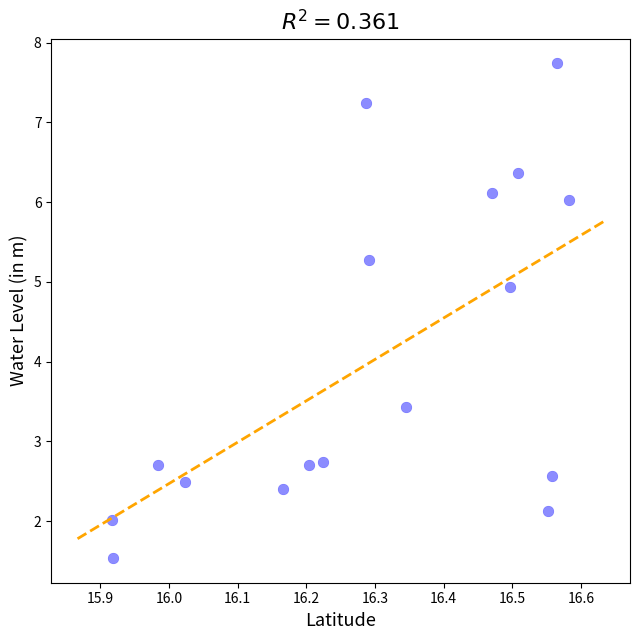

What Y value in the scatter plot is closest to 4?

3.4